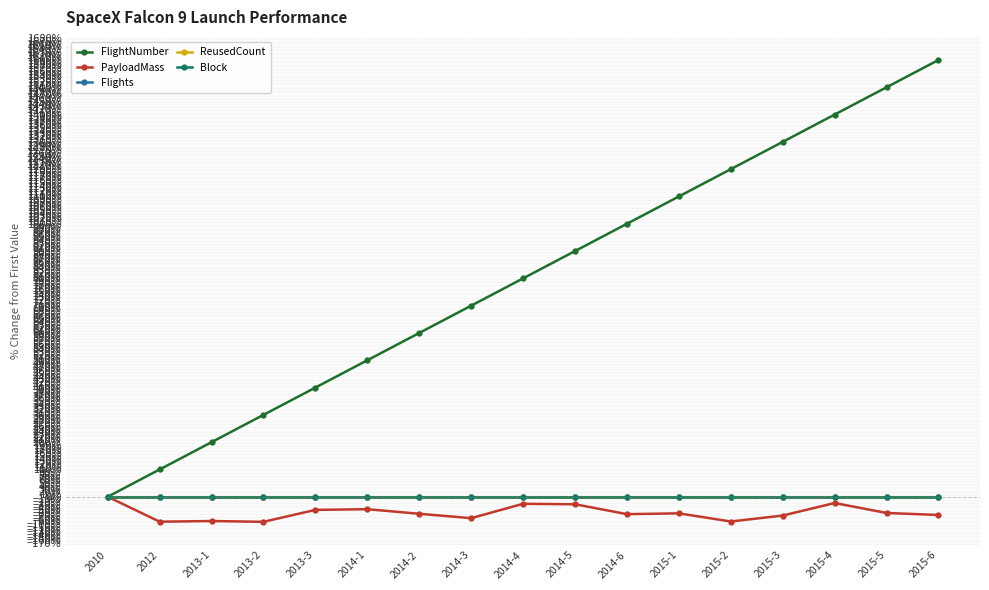

Reading left to right, transcribe all the data shown in this chart.

FlightNumber: 2010=0.0	2012=100.0	2013-1=200.0	2013-2=300.0	2013-3=400.0	2014-1=500.0	2014-2=600.0	2014-3=700.0	2014-4=800.0	2014-5=900.0	2014-6=1000.0	2015-1=1100.0	2015-2=1200.0	2015-3=1300.0	2015-4=1400.0	2015-5=1500.0	2015-6=1600.0
PayloadMass: 2010=0.0	2012=-91.4	2013-1=-88.9	2013-2=-91.8	2013-3=-48.1	2014-1=-45.5	2014-2=-62.4	2014-3=-78.4	2014-4=-25.7	2014-5=-27.5	2014-6=-63.7	2015-1=-60.8	2015-2=-90.7	2015-3=-68.9	2015-4=-22.9	2015-5=-59.4	2015-6=-66.7
Flights: 2010=0.0	2012=0.0	2013-1=0.0	2013-2=0.0	2013-3=0.0	2014-1=0.0	2014-2=0.0	2014-3=0.0	2014-4=0.0	2014-5=0.0	2014-6=0.0	2015-1=0.0	2015-2=0.0	2015-3=0.0	2015-4=0.0	2015-5=0.0	2015-6=0.0
ReusedCount: 2010=0.0	2012=0.0	2013-1=0.0	2013-2=0.0	2013-3=0.0	2014-1=0.0	2014-2=0.0	2014-3=0.0	2014-4=0.0	2014-5=0.0	2014-6=0.0	2015-1=0.0	2015-2=0.0	2015-3=0.0	2015-4=0.0	2015-5=0.0	2015-6=0.0
Block: 2010=0.0	2012=0.0	2013-1=0.0	2013-2=0.0	2013-3=0.0	2014-1=0.0	2014-2=0.0	2014-3=0.0	2014-4=0.0	2014-5=0.0	2014-6=0.0	2015-1=0.0	2015-2=0.0	2015-3=0.0	2015-4=0.0	2015-5=0.0	2015-6=0.0